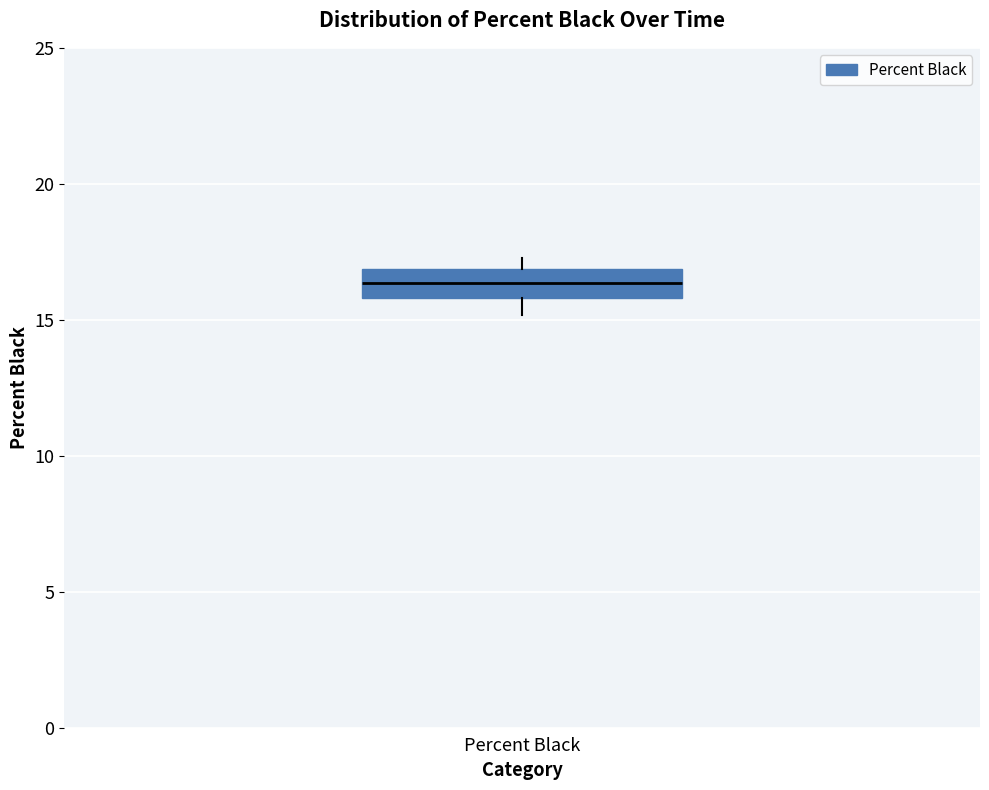

Transcribe this box plot: give where the median line is, the range the box spans, and where the two whiskers end, as read against the y-axis. The values are not printed on the chart, so give them approximately, as read against the axis.

median 16.5, box 16.0 to 17.0, whiskers 15.0 to 17.5